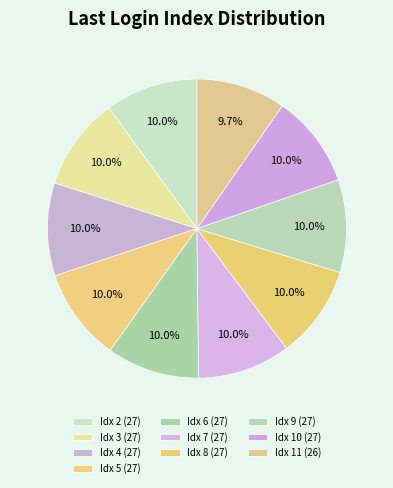

Count the number of slices in the pie.

10